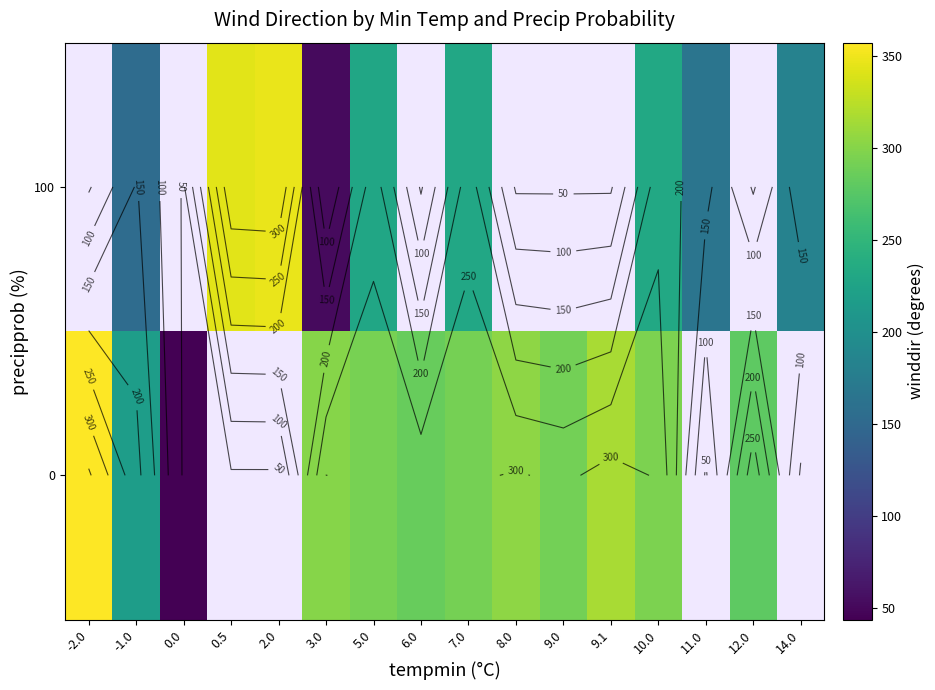

What is the smallest value displayed?

43.9